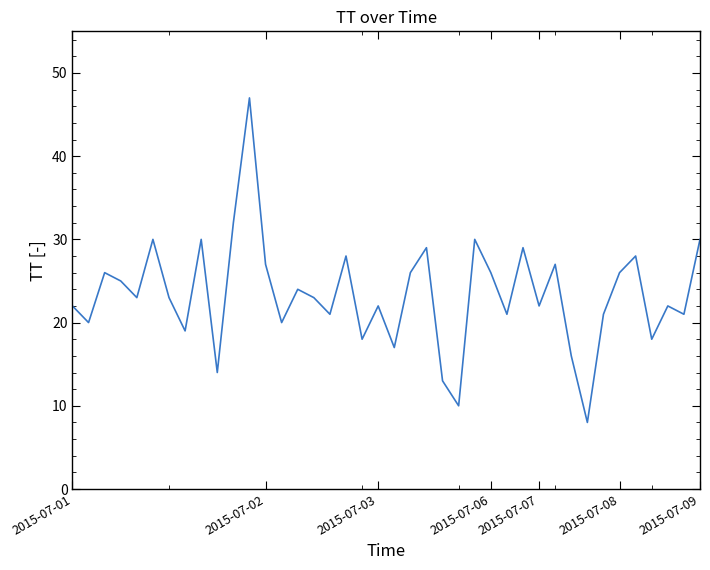

What is the sum of all values?

934